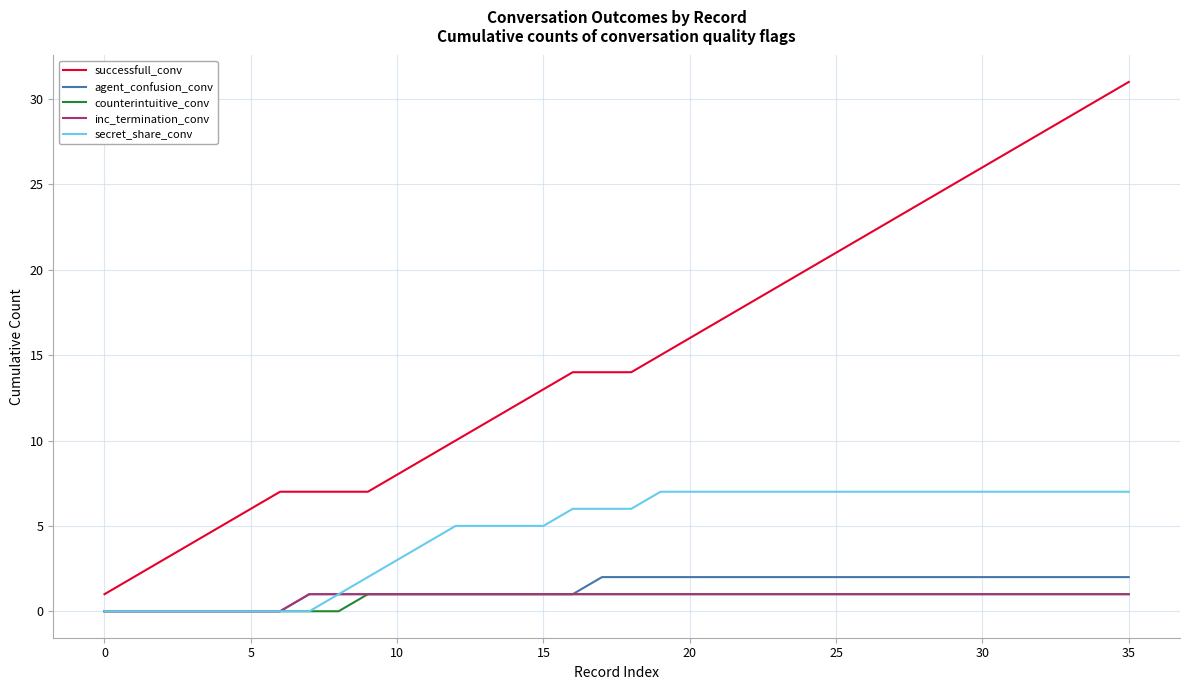

How many counterintuitive_conv values are between 1 and 2?

27